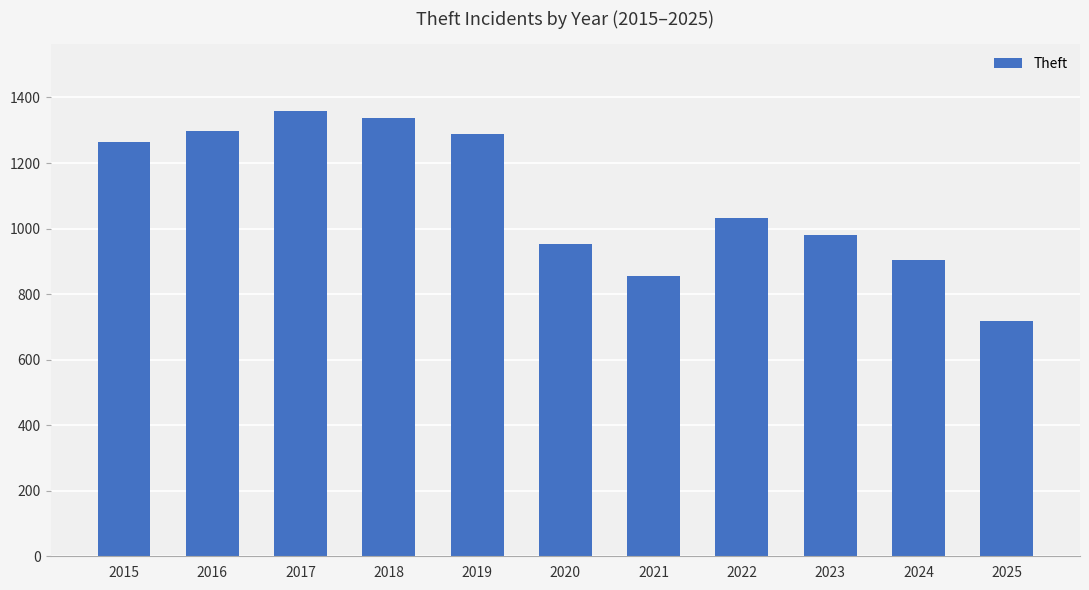

Are the bars horizontal?

No